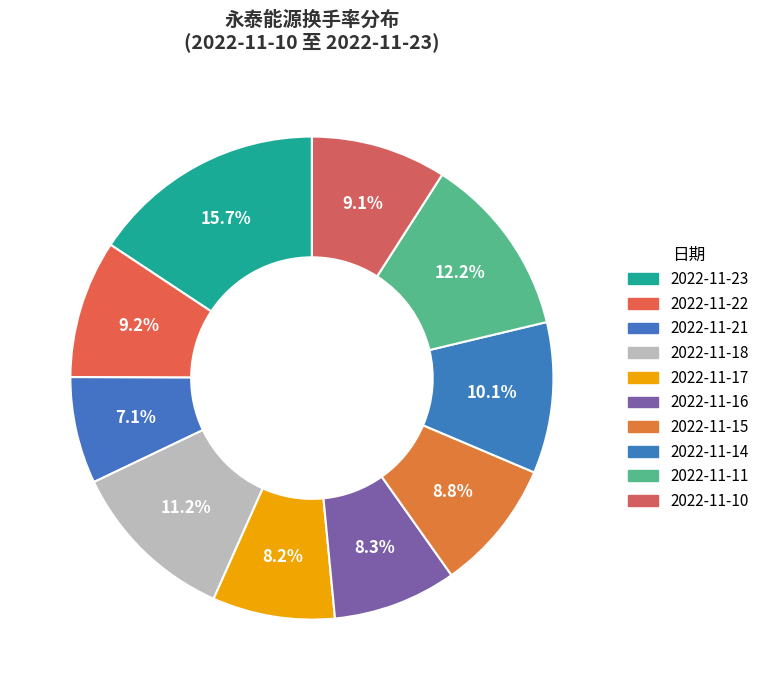

Count the number of slices in the pie.

10